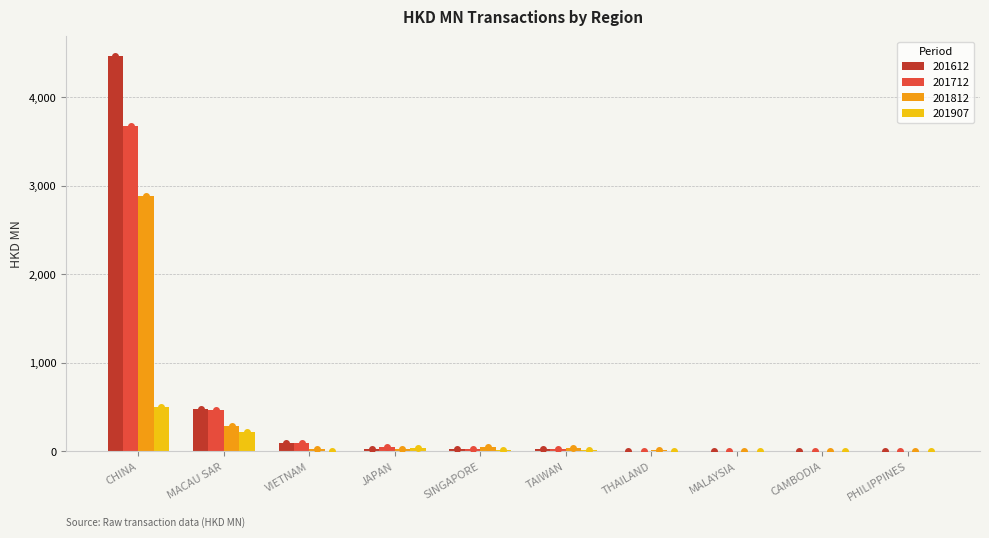

At which category is the sum across all series the highest?

CHINA